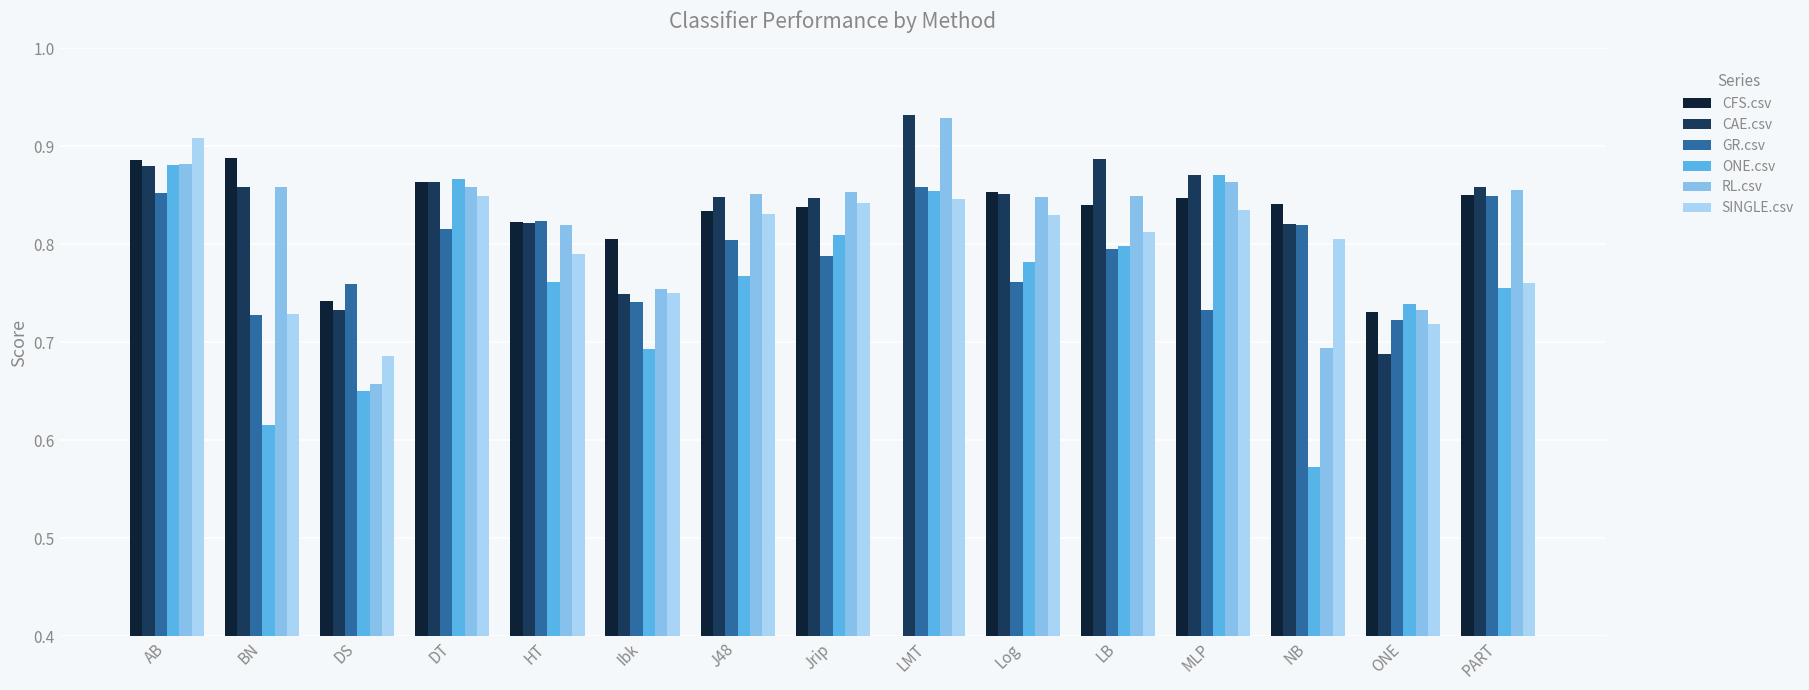

What is the difference between the maximum and minimum values in the SINGLE.csv series?

0.2